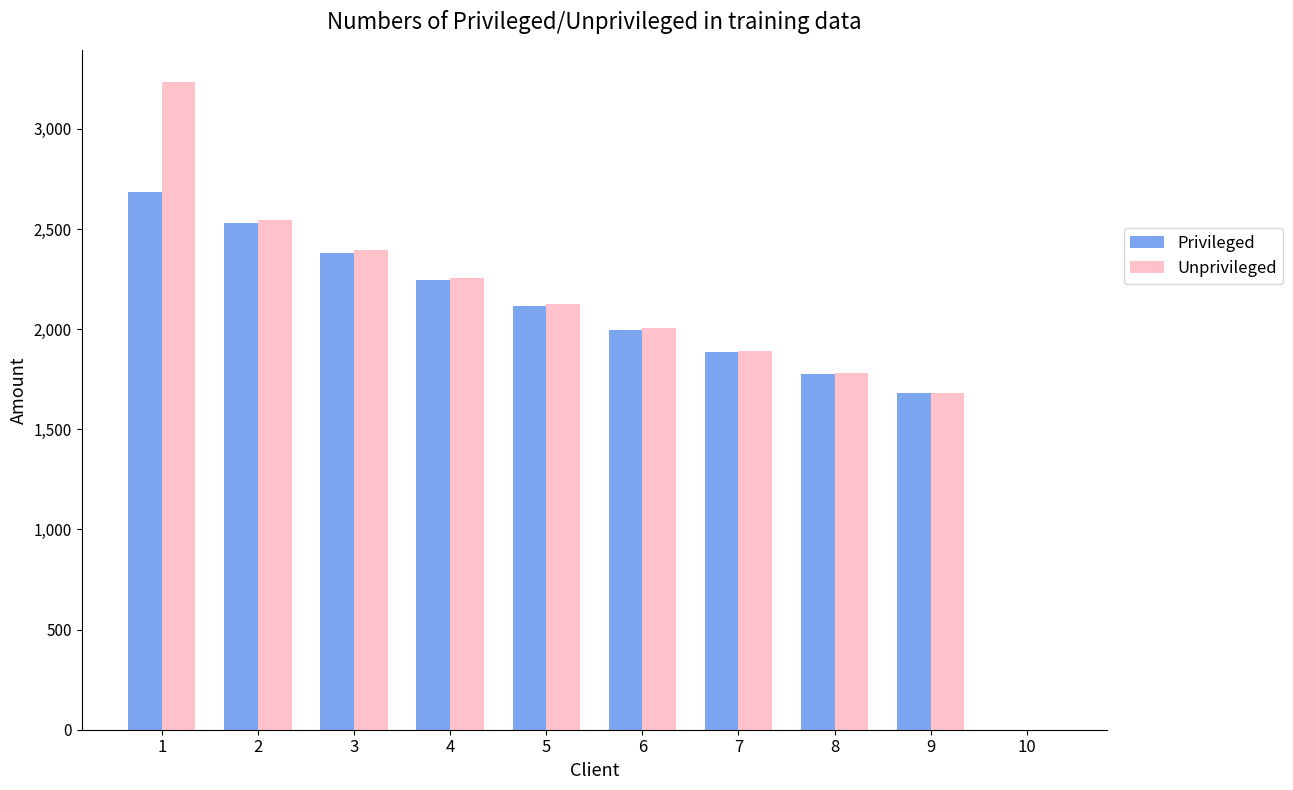

Reading left to right, what are all the values shown in this chart?

Privileged: 2684.6	2528.4	2382.0	2244.9	2116.5	1996.3	1883.8	1778.6	1680.2	0.0
Unprivileged: 3233.3	2543.6	2396.1	2257.5	2127.5	2005.4	1890.9	1783.5	1682.8	0.0